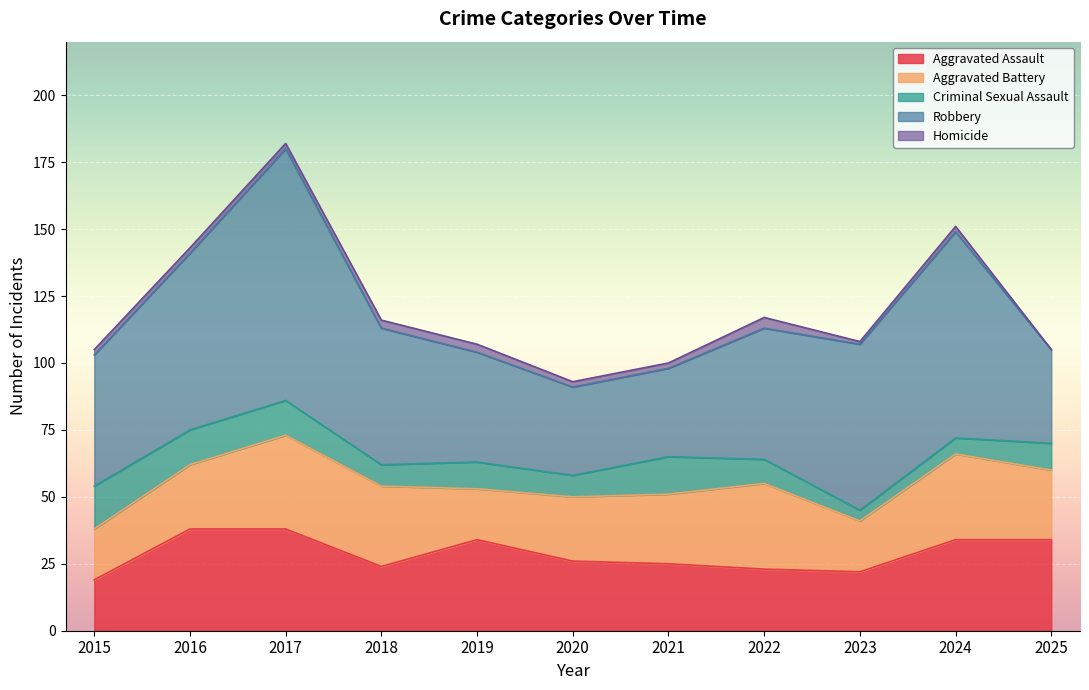

Is the value of Aggravated Assault at 2025 greater than the value of Homicide at 2015?

Yes